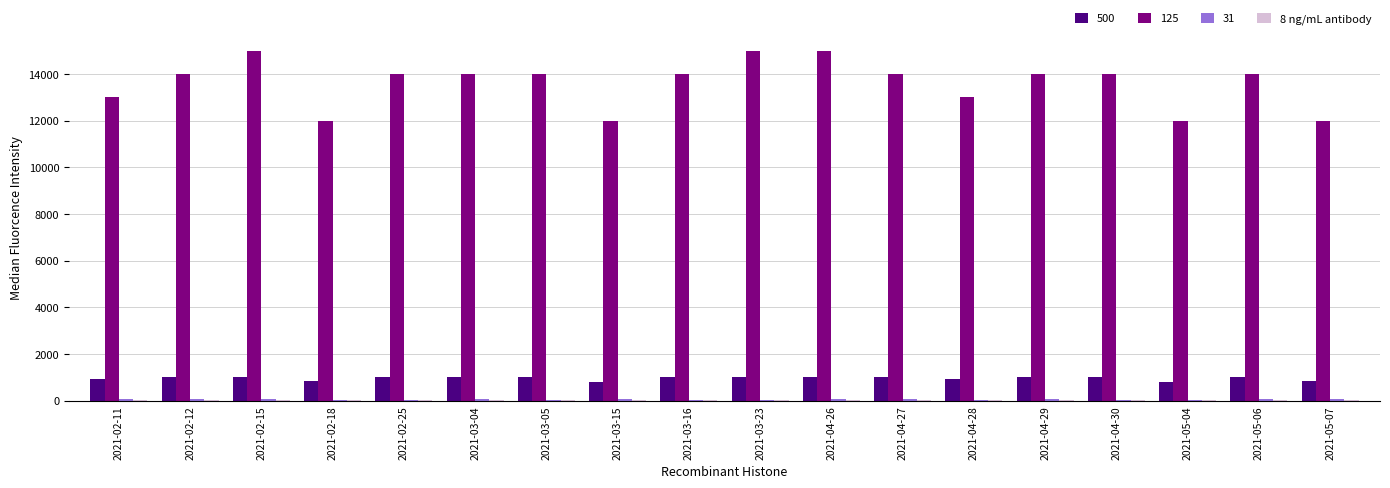

Is the value of 125 at 2021-02-25 greater than the value of 500 at 2021-05-07?

Yes